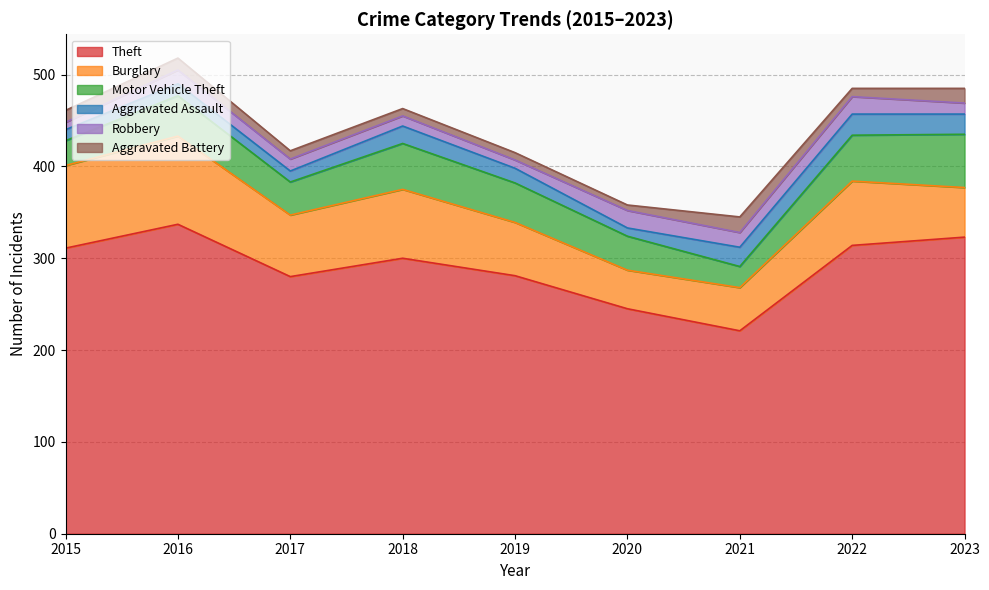

The Aggravated Assault series shows 18 at 2017. True or false?

False